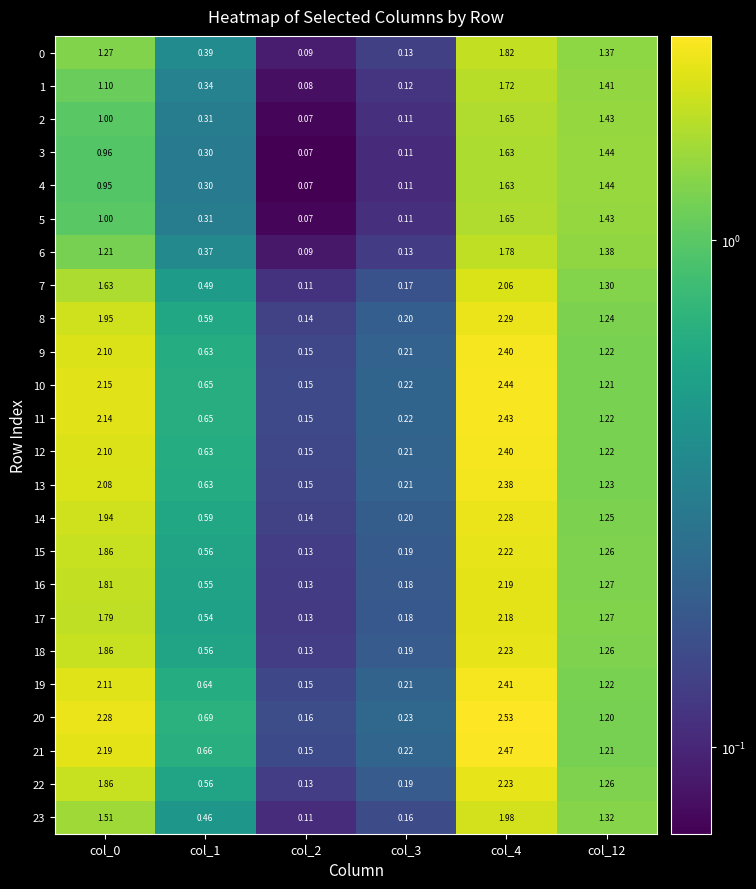

Is the value of 3 at col_3 greater than the value of 12 at col_12?

No